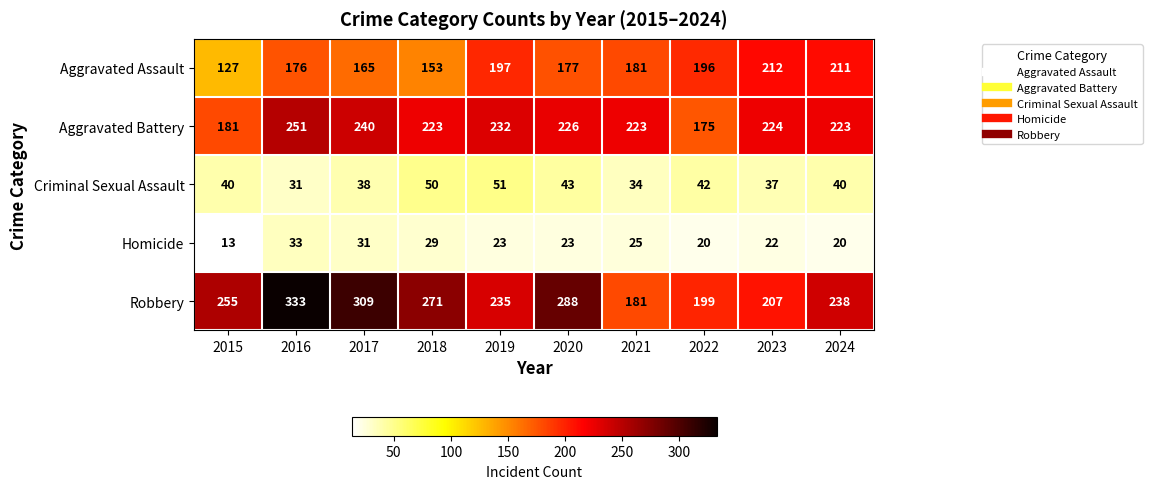

How many distinct data groups are displayed?

5